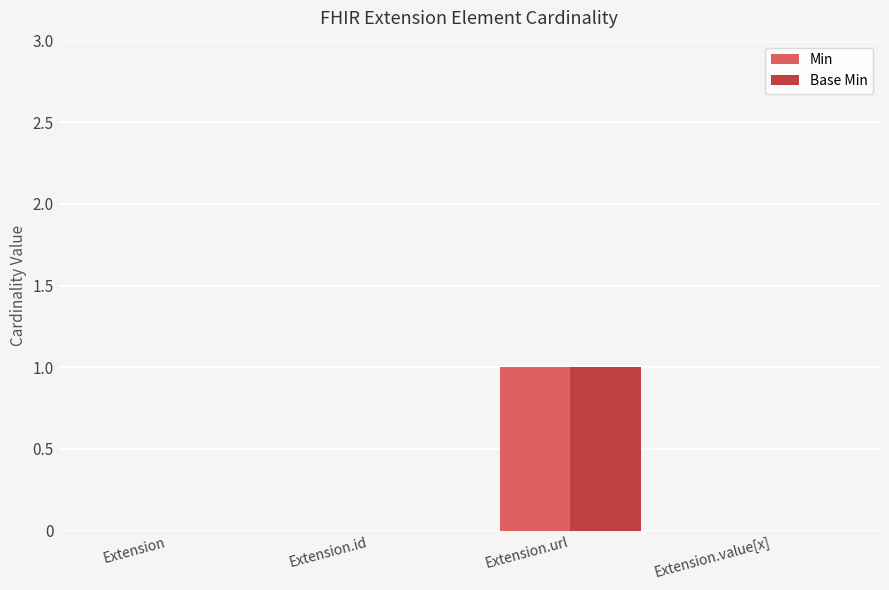

At which label does Base Min reach its peak?

Extension.url